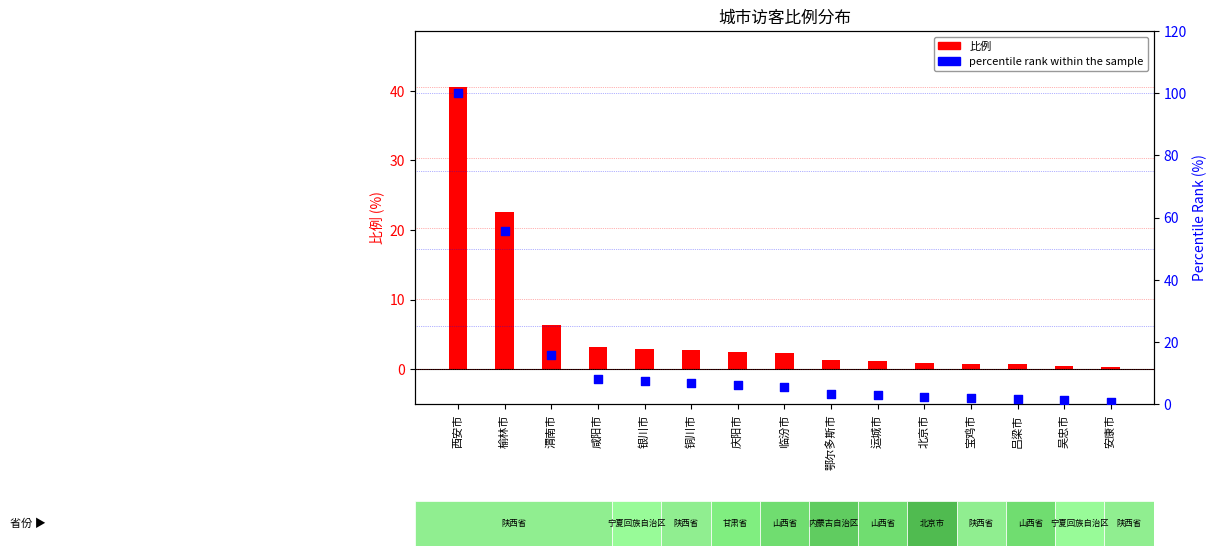

Which series contains the lowest Y value?

比例